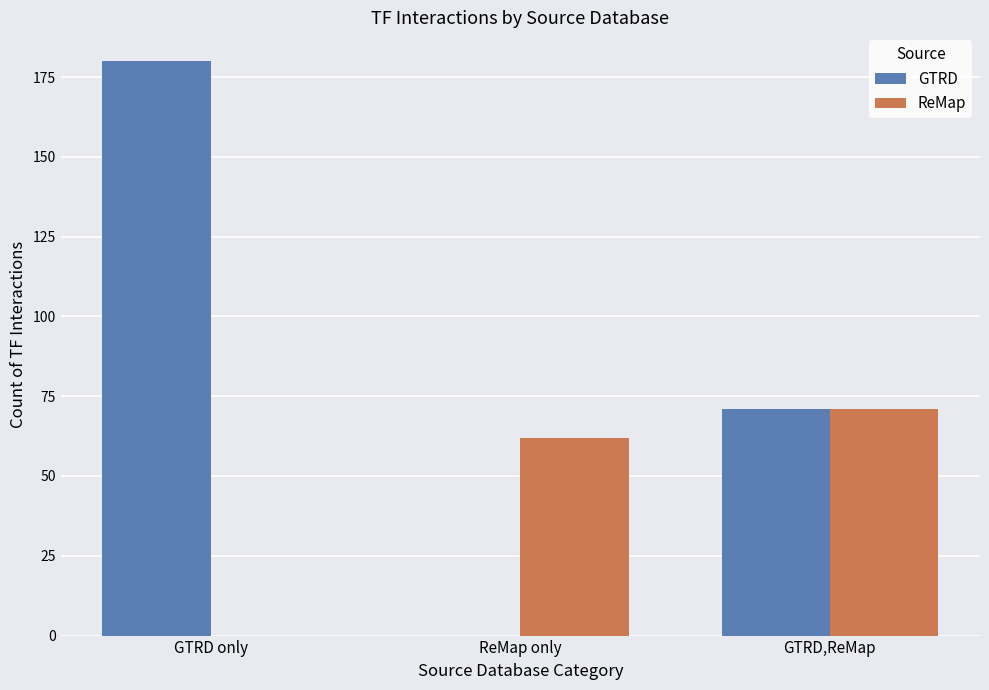

Is the value of ReMap at GTRD,ReMap greater than the value of GTRD at GTRD only?

No